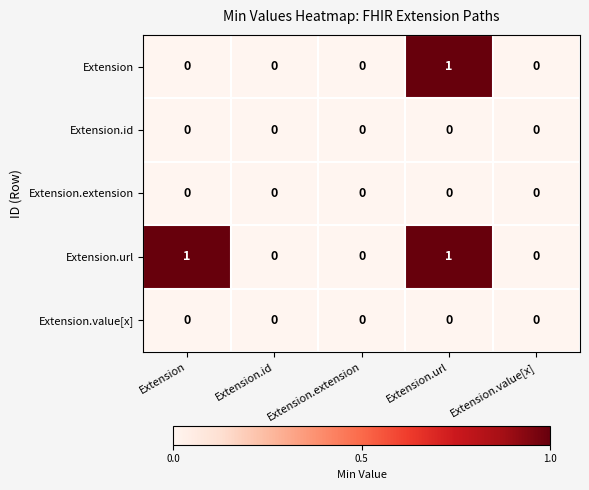

Which series changed the most between Extension and Extension.value[x]?

Extension.url